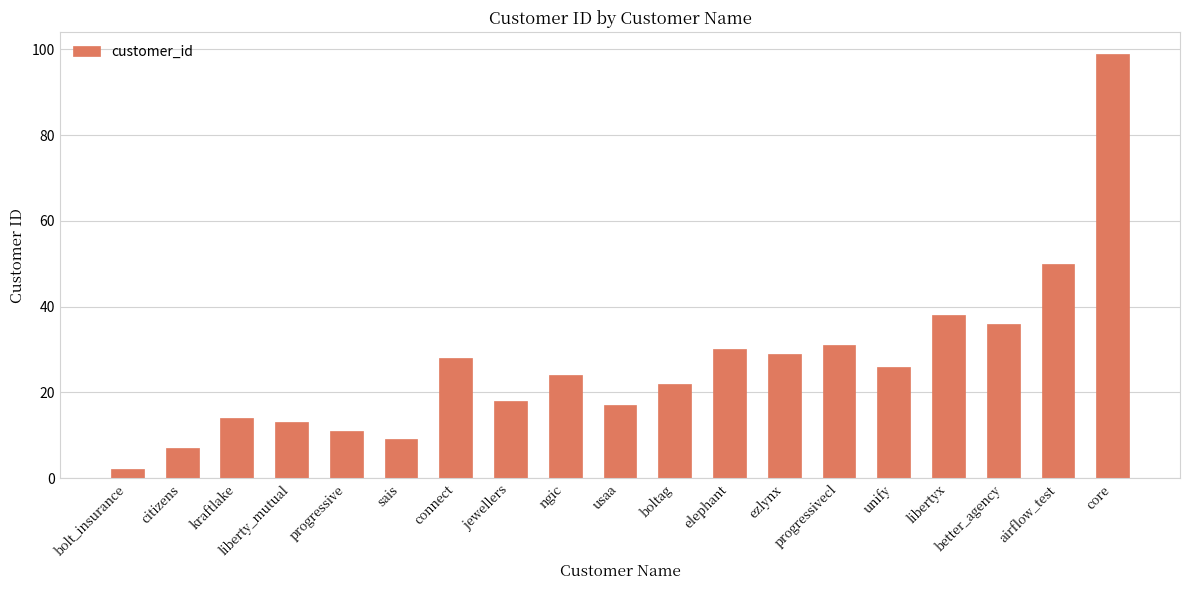

What is the minimum value shown in the chart?

2